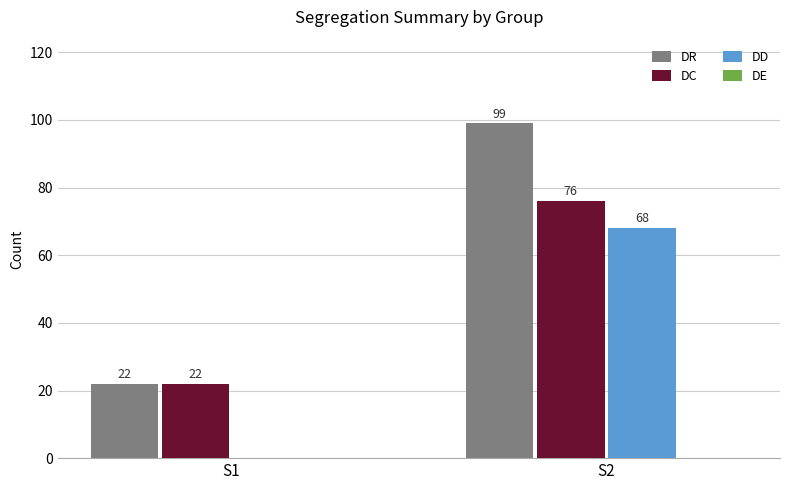

Which category has the highest value in the DD series?

S2